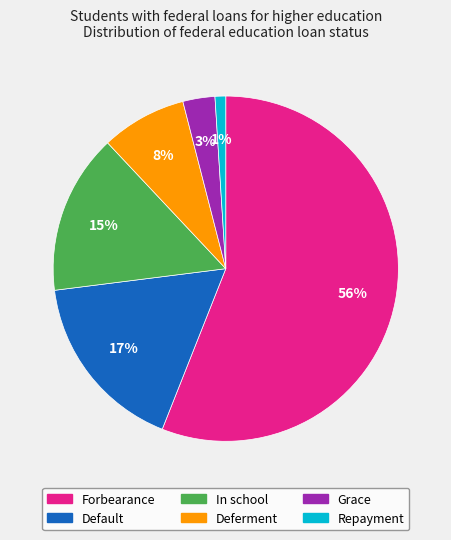

Which slice represents more than half of the pie?

Forbearance